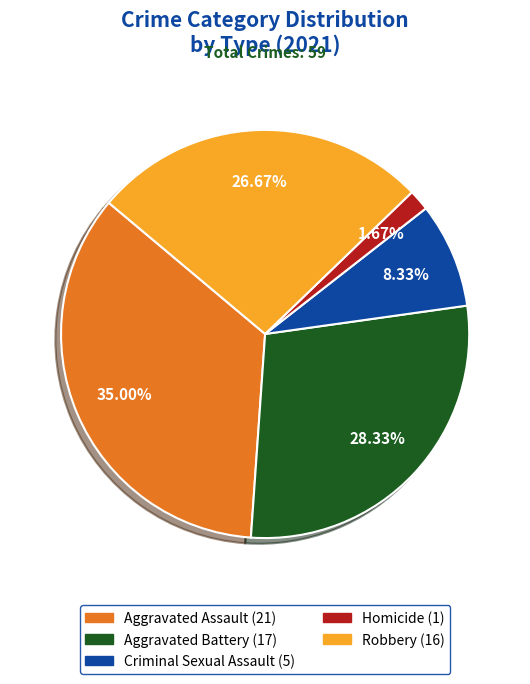

What is the largest slice in the pie chart?

Aggravated Assault